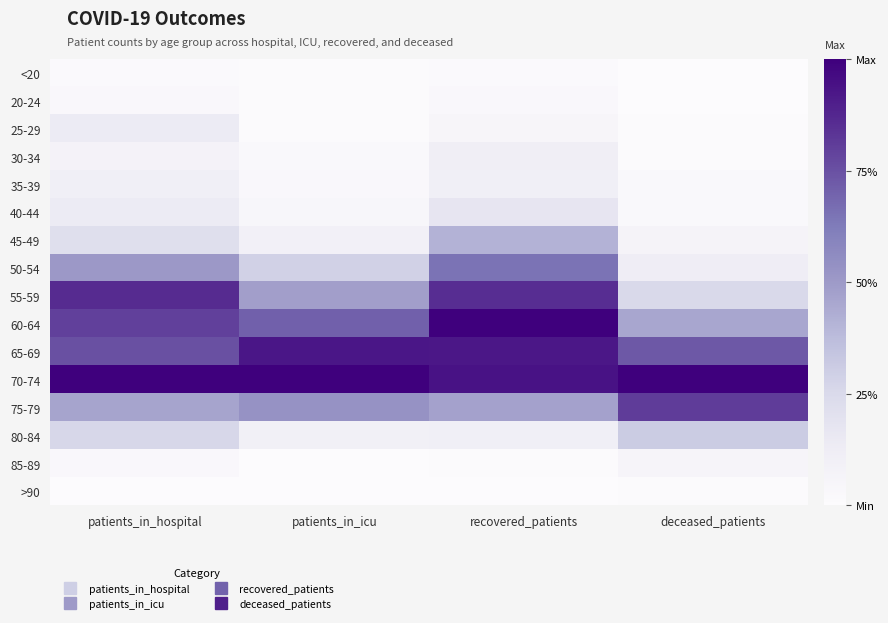

At which category is the sum across all series the highest?

recovered_patients